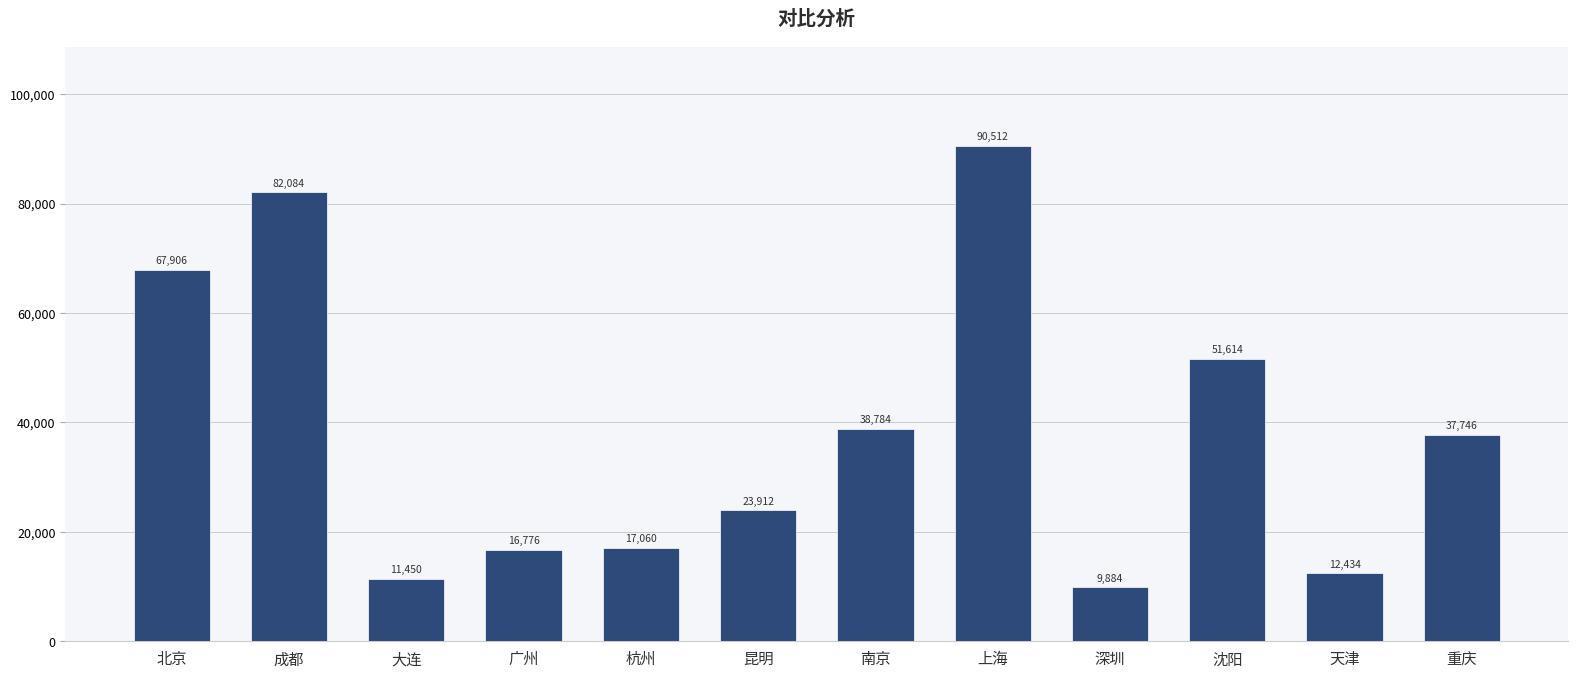

List the labels in order of value, smallest first.

深圳, 大连, 天津, 广州, 杭州, 昆明, 重庆, 南京, 沈阳, 北京, 成都, 上海